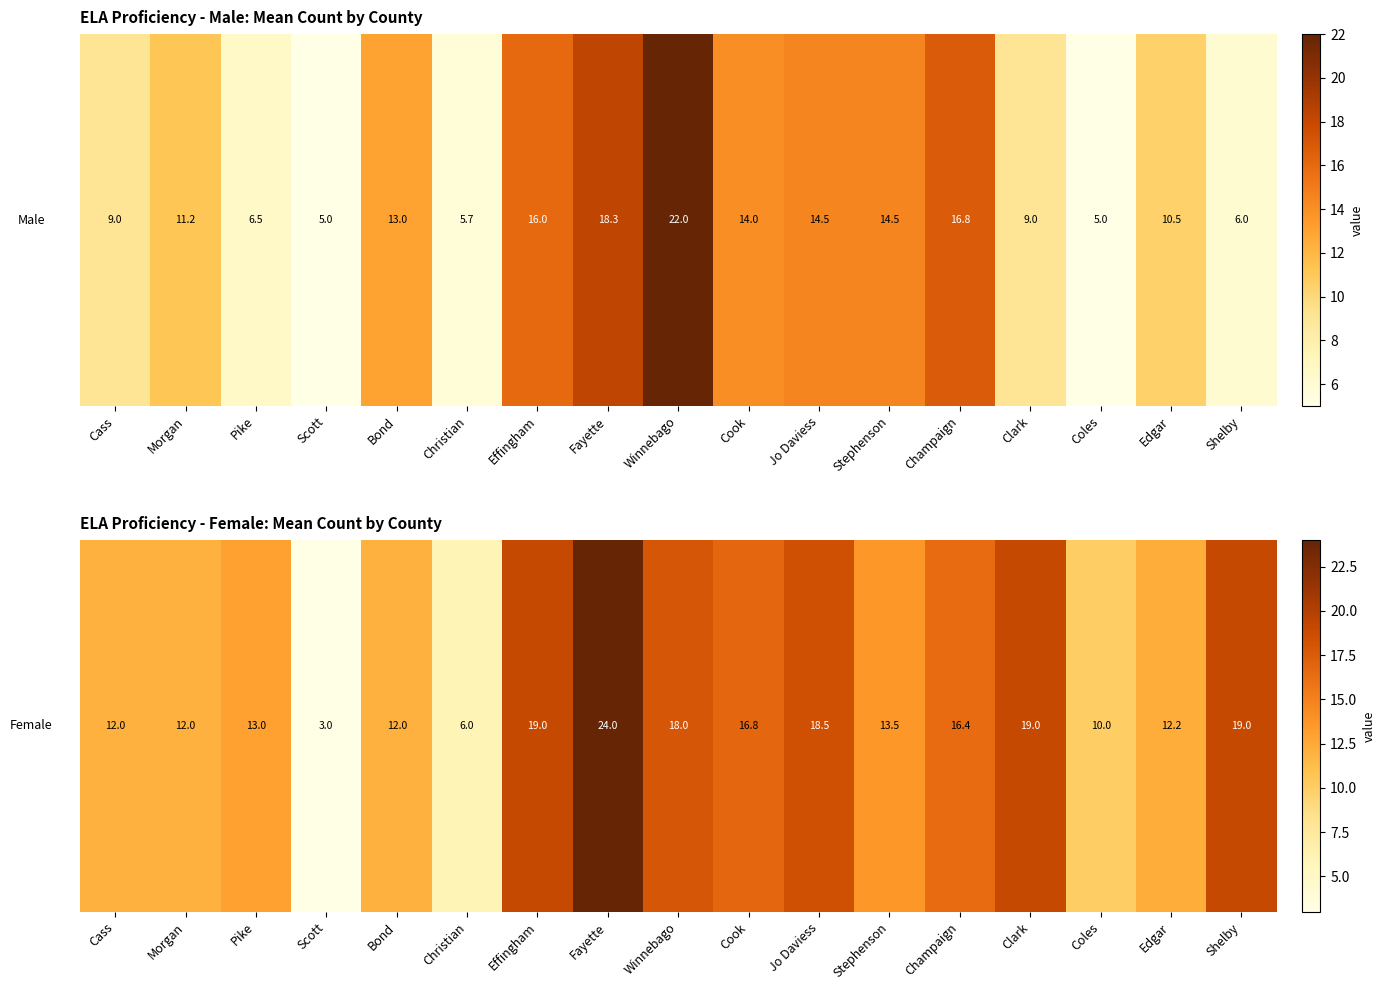

What is the greatest value displayed?

24.0